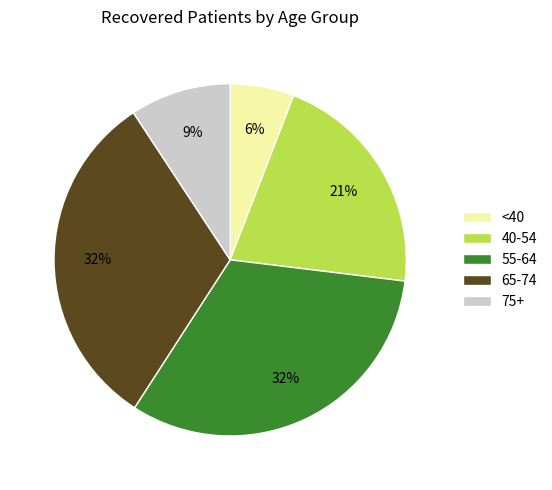

Approximately how many times larger is the value at <40 compared to 40-54?

0.3